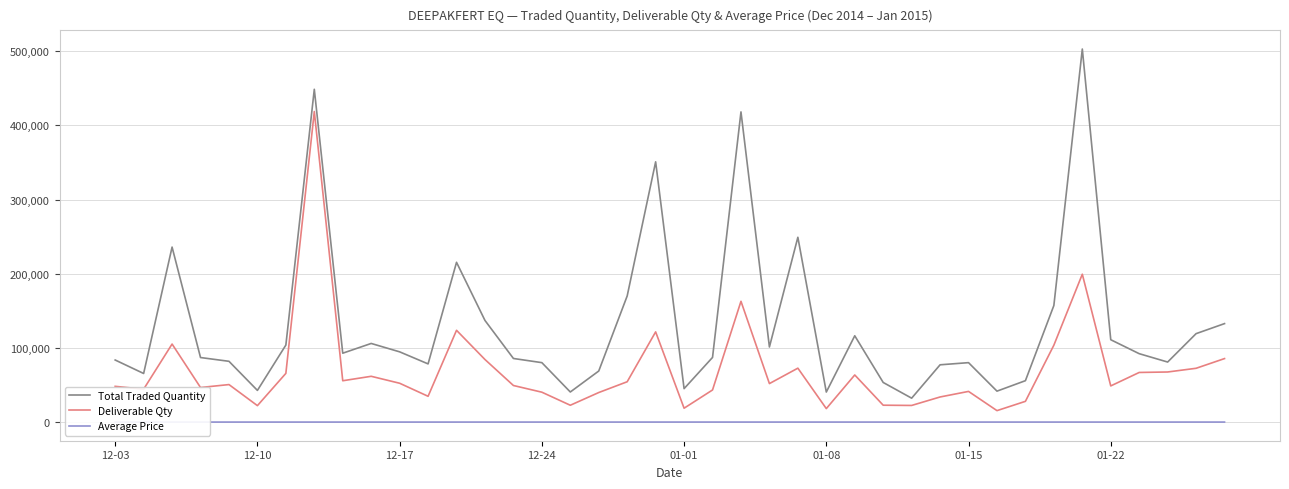

Which series has the widest spread of values?

Total Traded Quantity